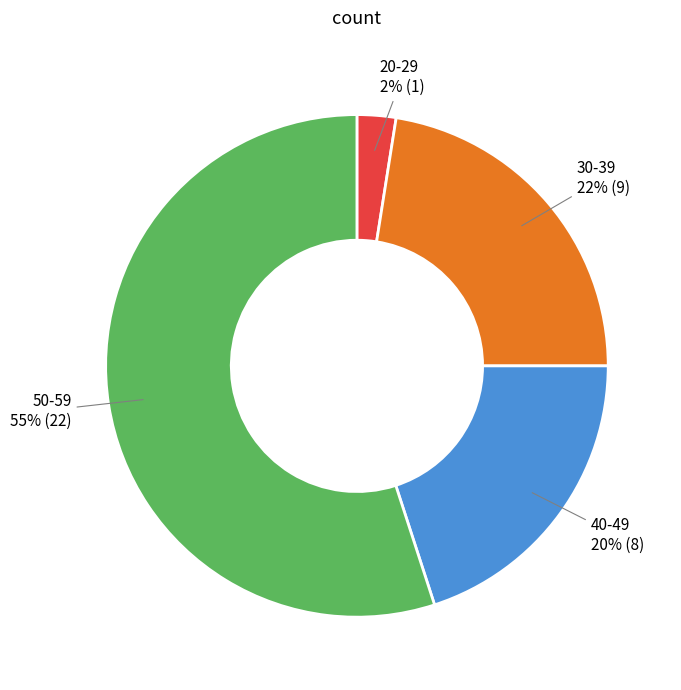

True or false: 50-59 accounts for 46% of the total.

False